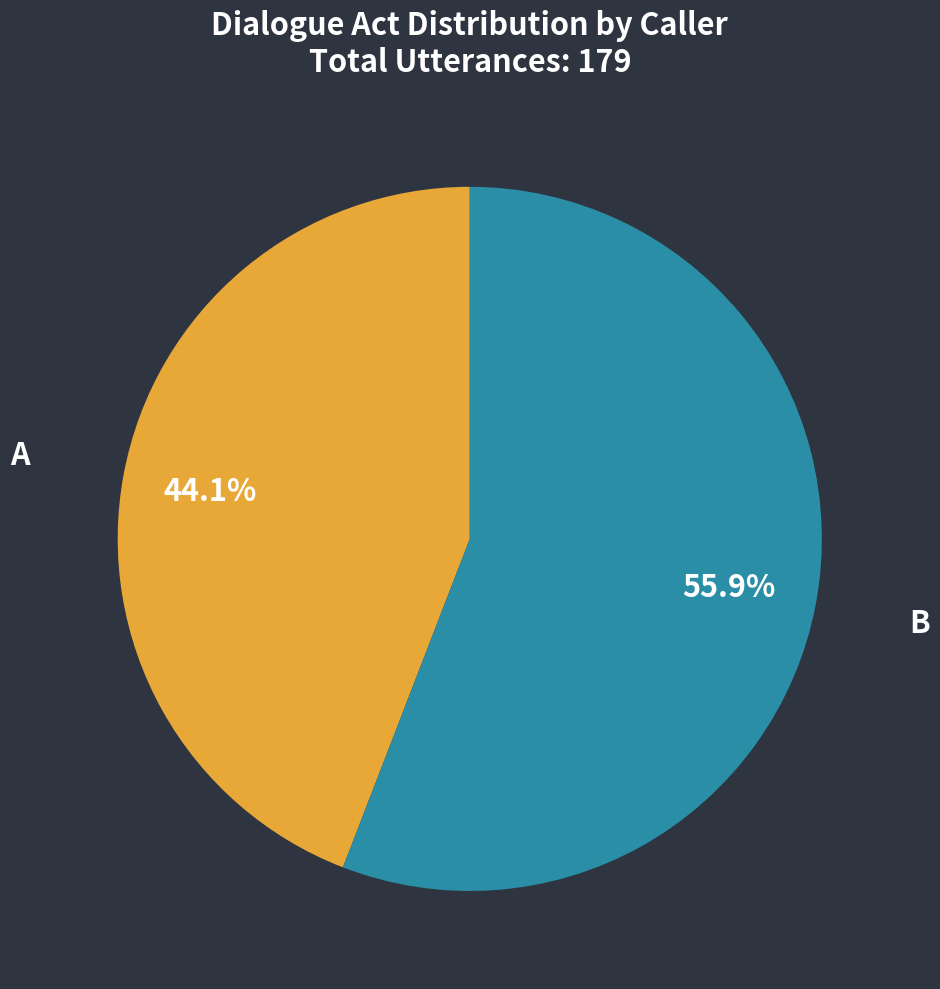

Which category has the smallest portion of the pie?

A